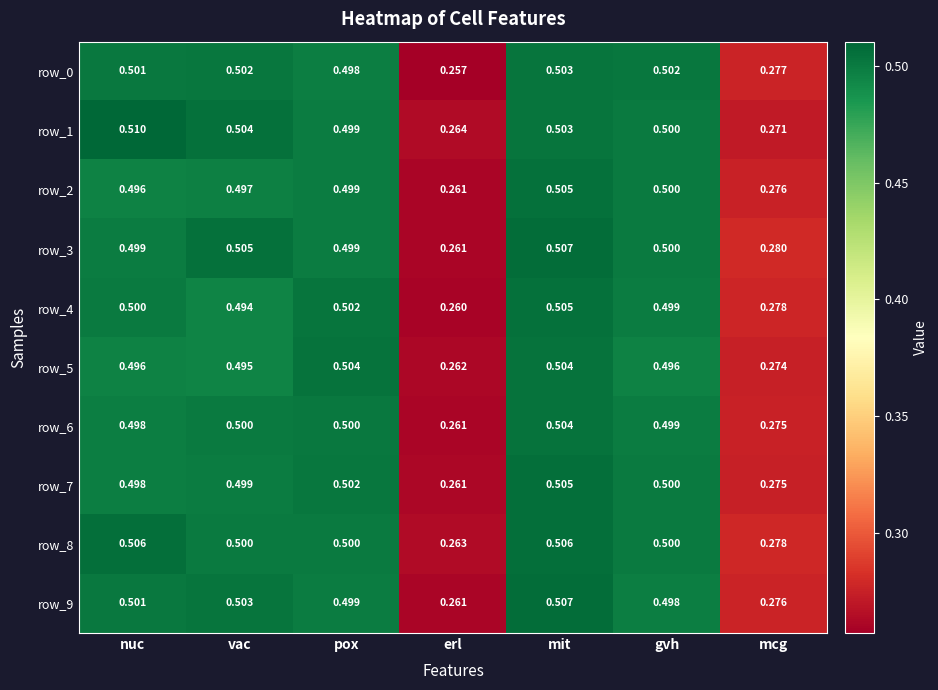

Is the value of row_4 at mit greater than the value of row_6 at pox?

Yes